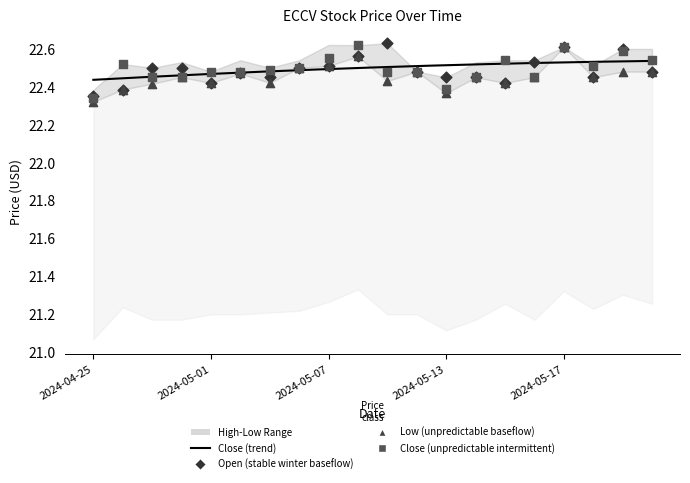

Is the value of Open at 2024-05-17 greater than the value of Low at 2024-04-30?

Yes